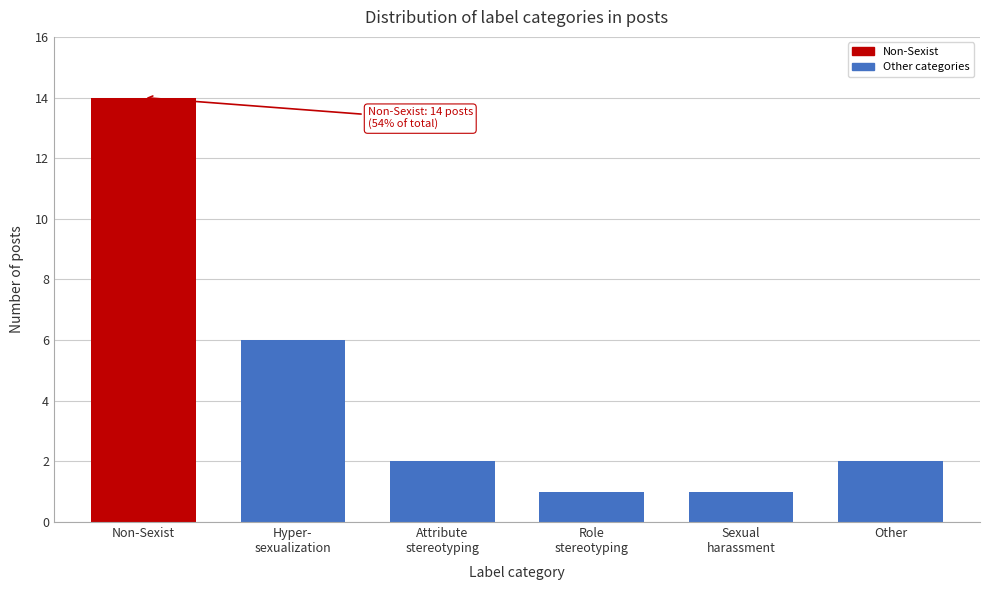

Reading left to right, transcribe all the data shown in this chart.

14	6	2	1	1	2